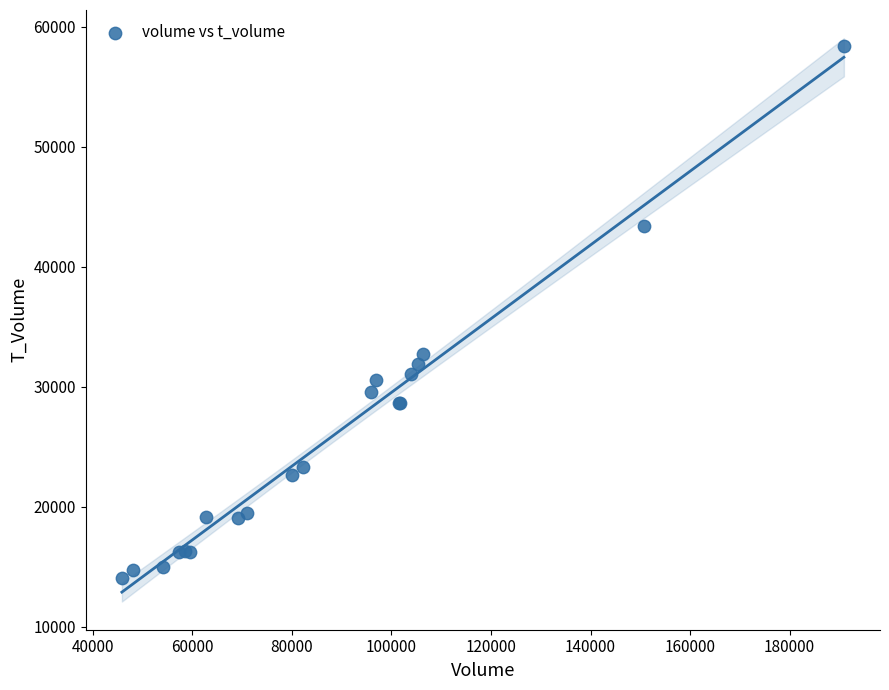

What Y value in the scatter plot is closest to 36238?

32750